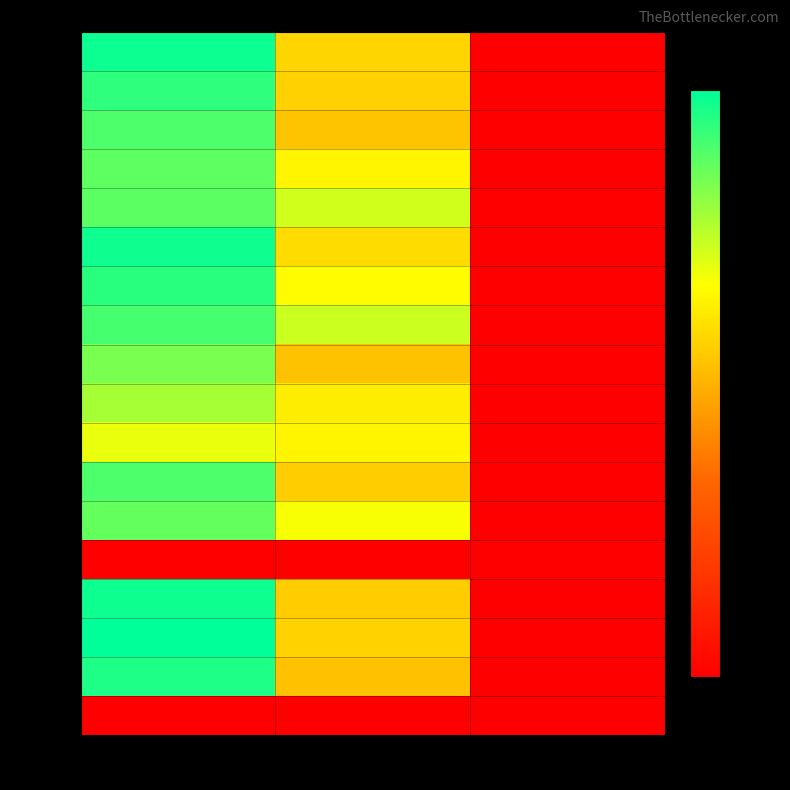

Read the row_0 value at col_2.

2.0